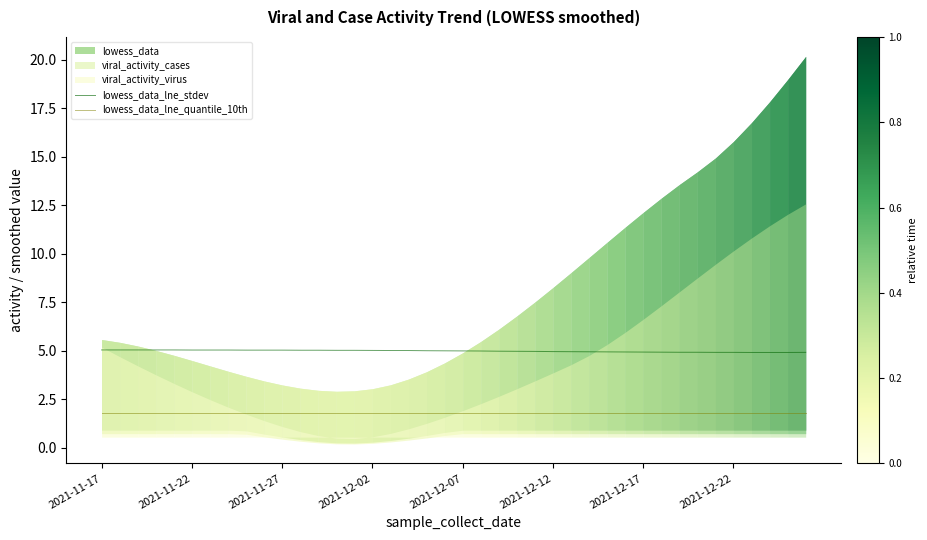

True or false: lowess_data_lne_stdev and lowess_data_lne_quantile_10th cross at least once.

False